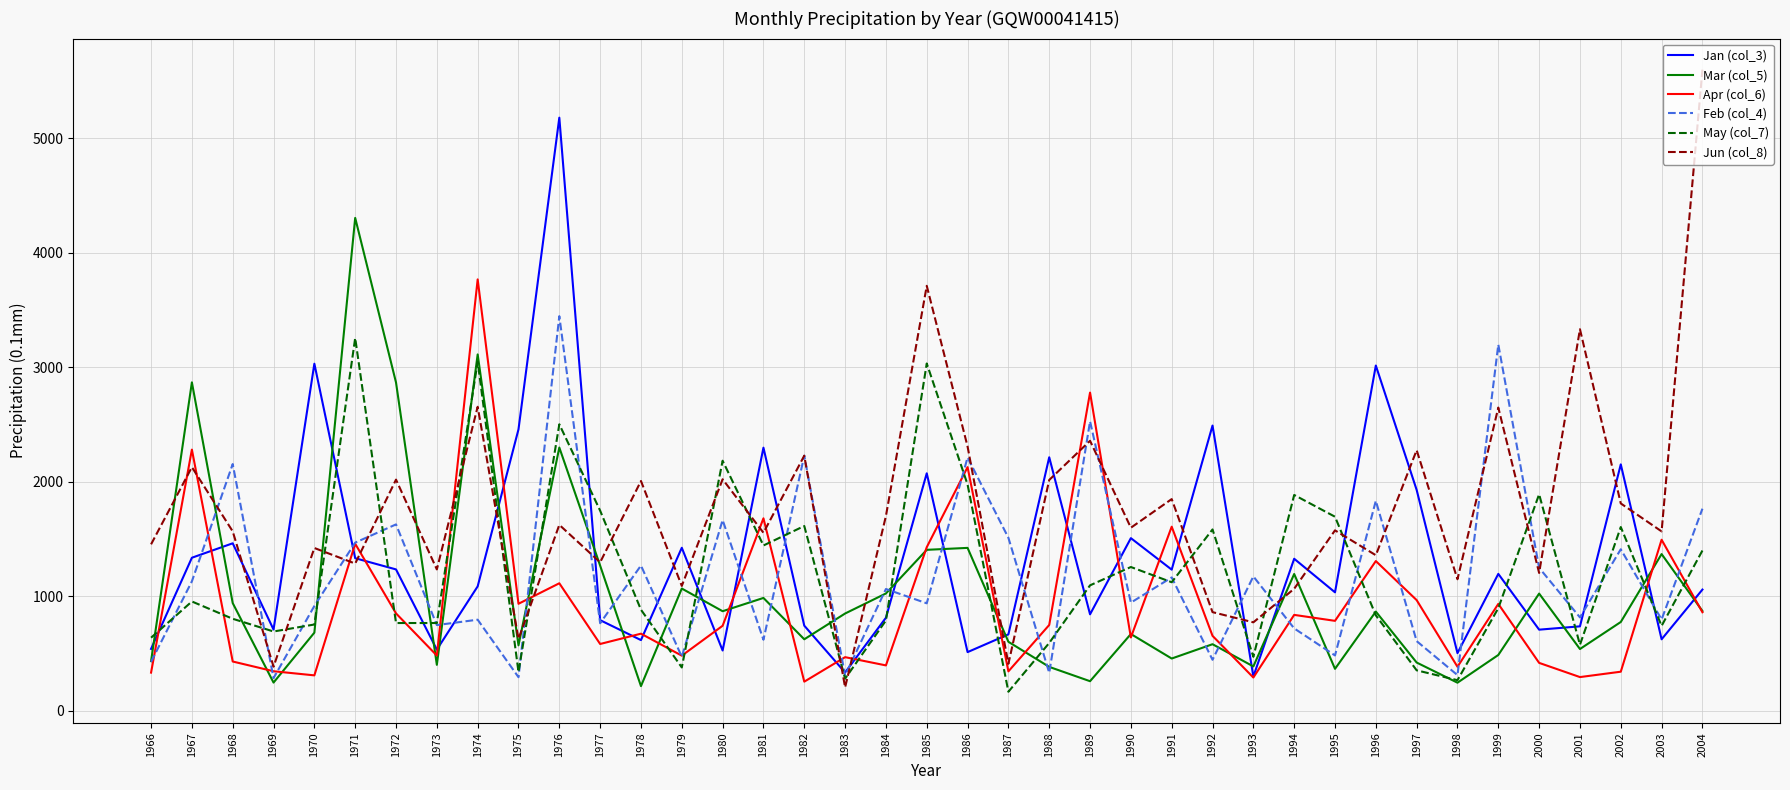

What is the difference between the maximum and minimum values in the May (col_7) series?

3088